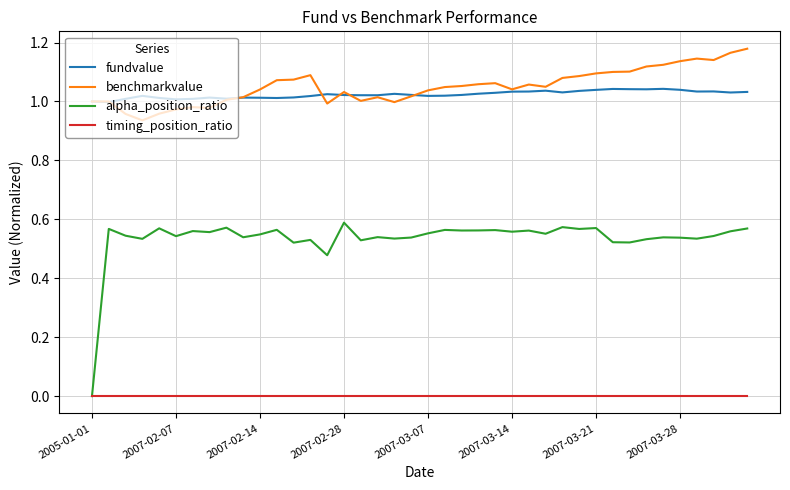

True or false: fundvalue and timing_position_ratio intersect in this chart.

False